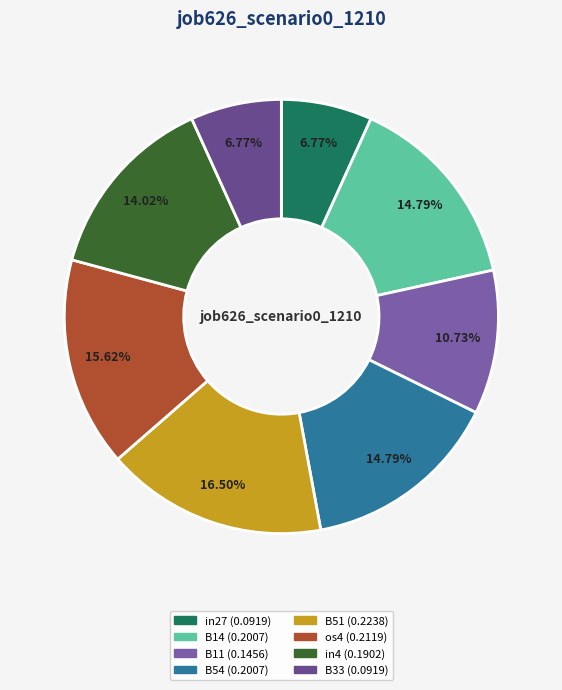

Is os4 the majority of the pie?

No